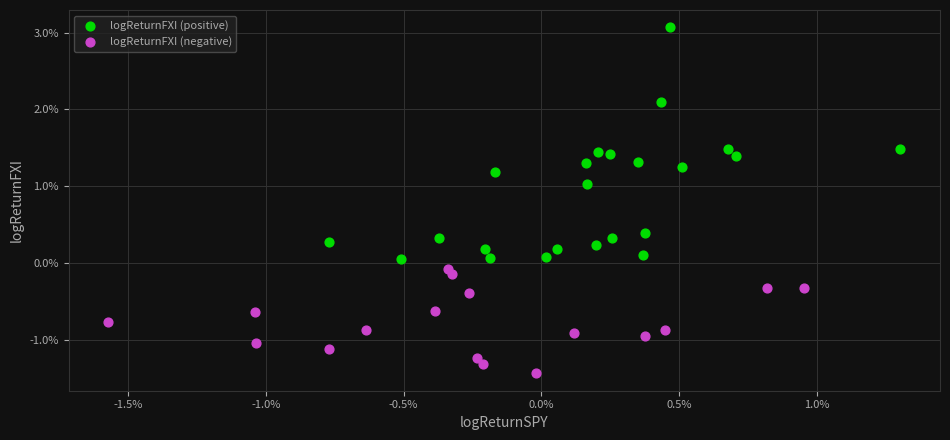

What are all the series names shown in the legend?

logReturnFXI (positive), logReturnFXI (negative)